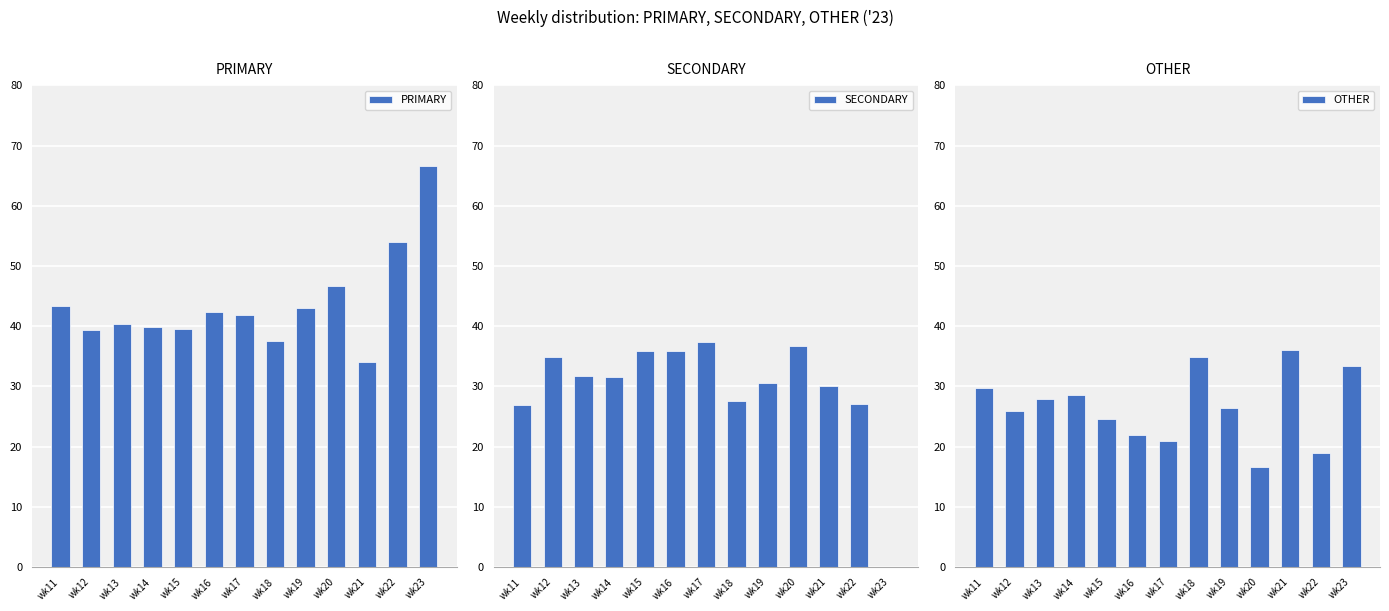

Where is SECONDARY nearest to the value 18?

wk11